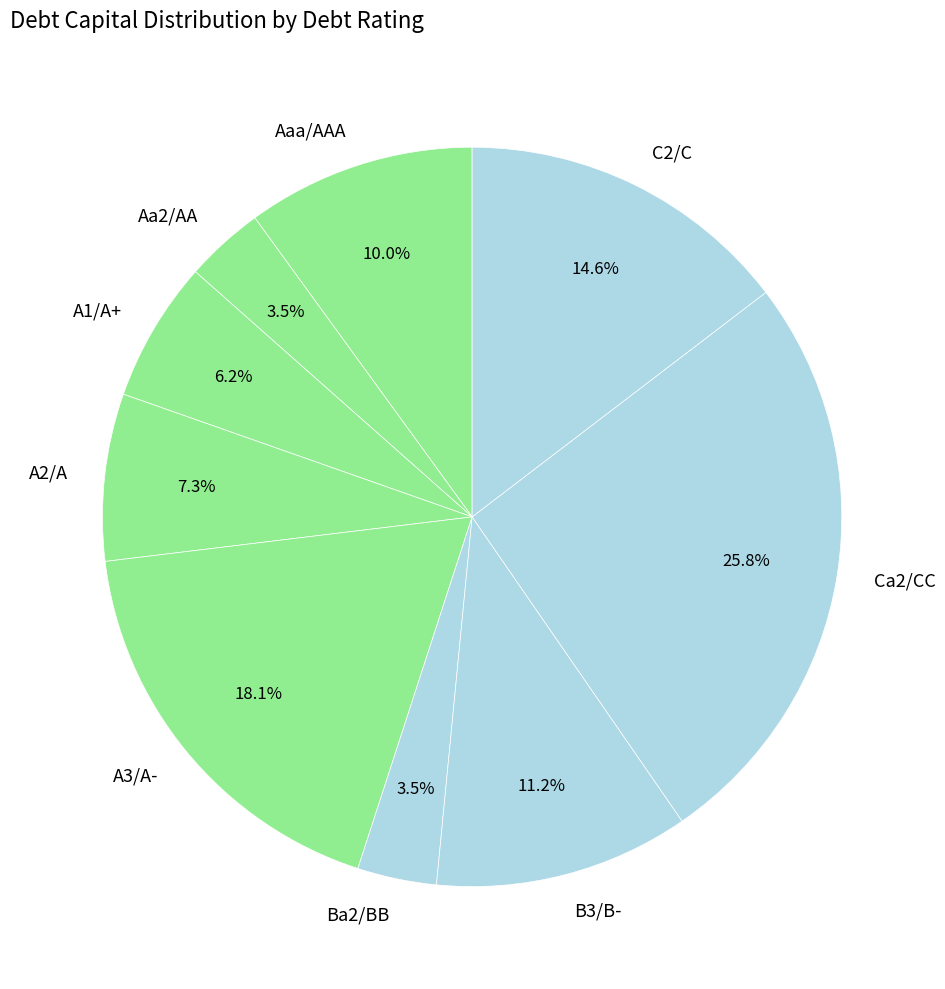

Which slice is the largest?

Ca2/CC